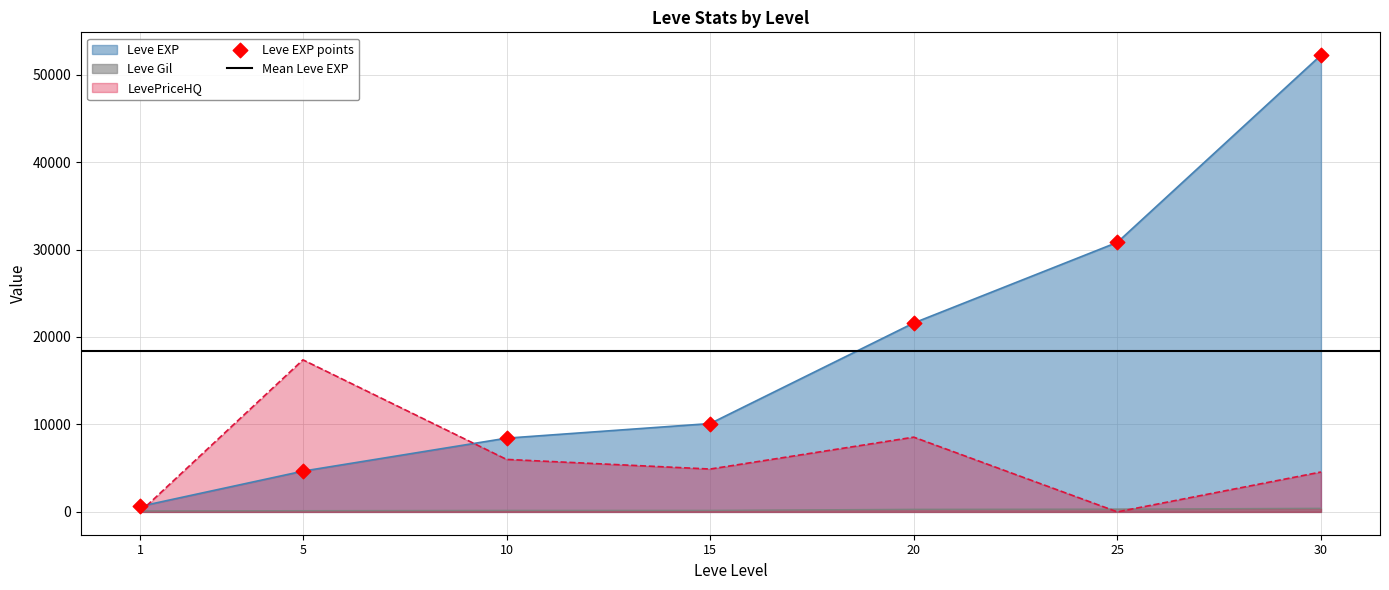

What is the total value across all series at 15?

15174.0